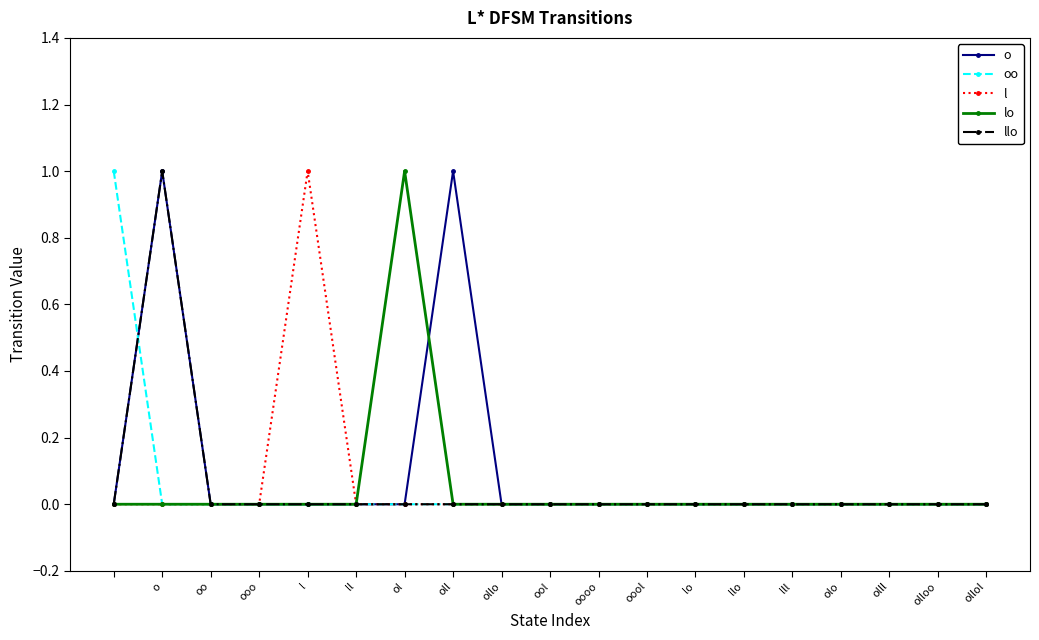

How many lines are shown in the chart?

5